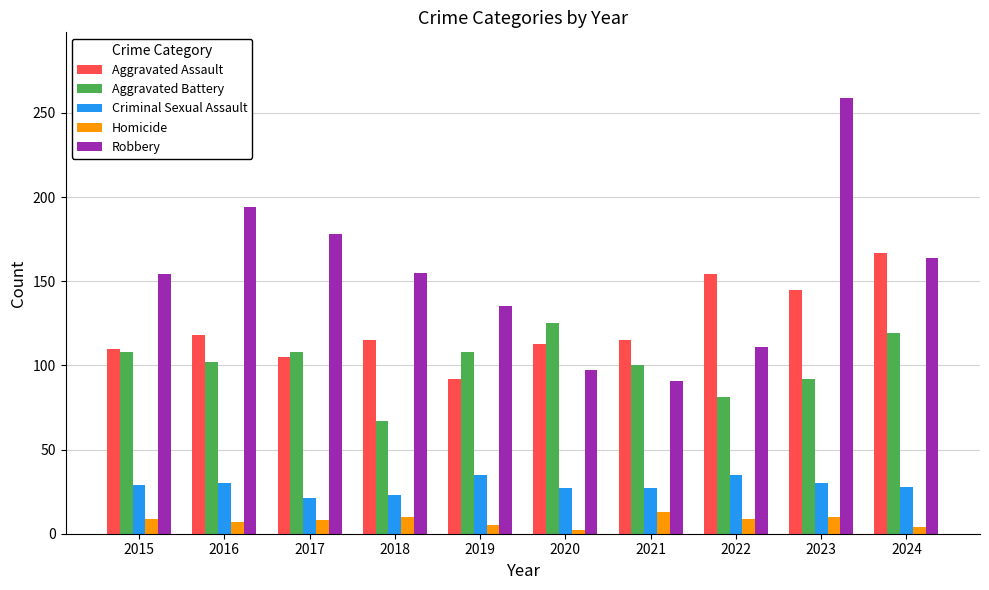

Which series has the widest spread of values?

Robbery